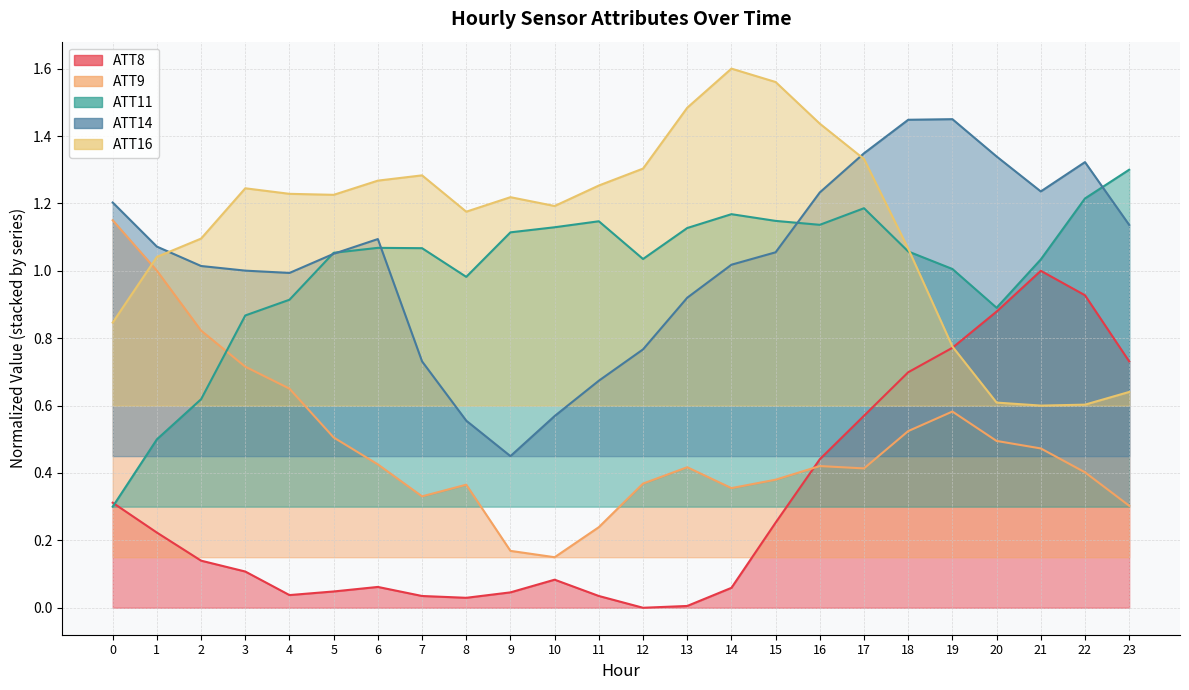

Reading right to left, extract all data points from this chart.

ATT8: 23=0.7	22=0.9	21=1.0	20=0.9	19=0.8	18=0.7	17=0.6	16=0.4	15=0.3	14=0.1	13=0.0	12=0.0	11=0.0	10=0.1	9=0.0	8=0.0	7=0.0	6=0.1	5=0.0	4=0.0	3=0.1	2=0.1	1=0.2	0=0.3
ATT9: 23=0.3	22=0.4	21=0.5	20=0.5	19=0.6	18=0.5	17=0.4	16=0.4	15=0.4	14=0.4	13=0.4	12=0.4	11=0.2	10=0.1	9=0.2	8=0.4	7=0.3	6=0.4	5=0.5	4=0.7	3=0.7	2=0.8	1=1.0	0=1.1
ATT11: 23=1.3	22=1.2	21=1.0	20=0.9	19=1.0	18=1.1	17=1.2	16=1.1	15=1.1	14=1.2	13=1.1	12=1.0	11=1.1	10=1.1	9=1.1	8=1.0	7=1.1	6=1.1	5=1.1	4=0.9	3=0.9	2=0.6	1=0.5	0=0.3
ATT14: 23=1.1	22=1.3	21=1.2	20=1.3	19=1.4	18=1.4	17=1.3	16=1.2	15=1.1	14=1.0	13=0.9	12=0.8	11=0.7	10=0.6	9=0.4	8=0.6	7=0.7	6=1.1	5=1.1	4=1.0	3=1.0	2=1.0	1=1.1	0=1.2
ATT16: 23=0.6	22=0.6	21=0.6	20=0.6	19=0.8	18=1.1	17=1.3	16=1.4	15=1.6	14=1.6	13=1.5	12=1.3	11=1.3	10=1.2	9=1.2	8=1.2	7=1.3	6=1.3	5=1.2	4=1.2	3=1.2	2=1.1	1=1.0	0=0.8